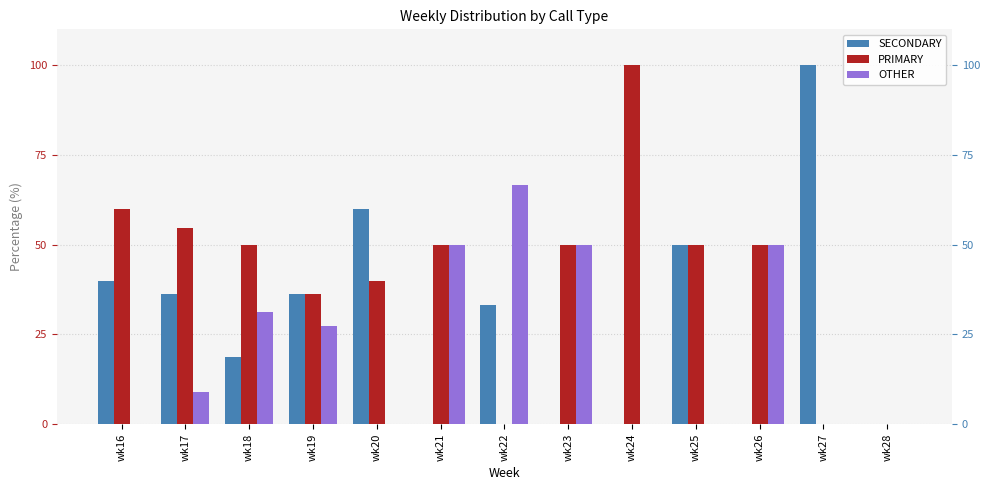

What is the difference between the maximum and minimum values in the OTHER series?

66.7